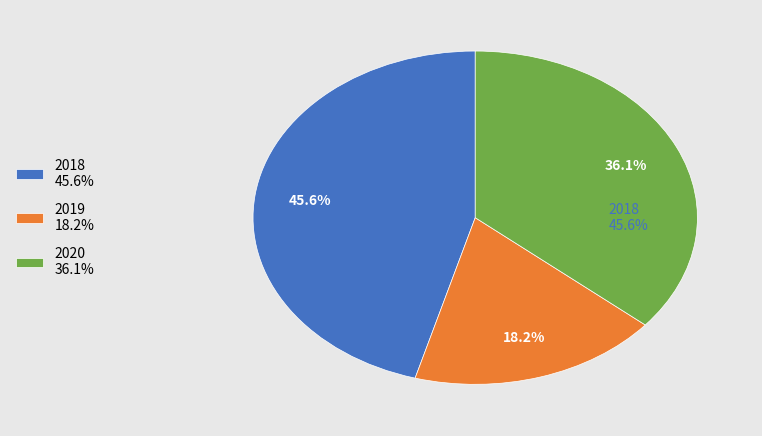

Which slice is the smallest?

2019